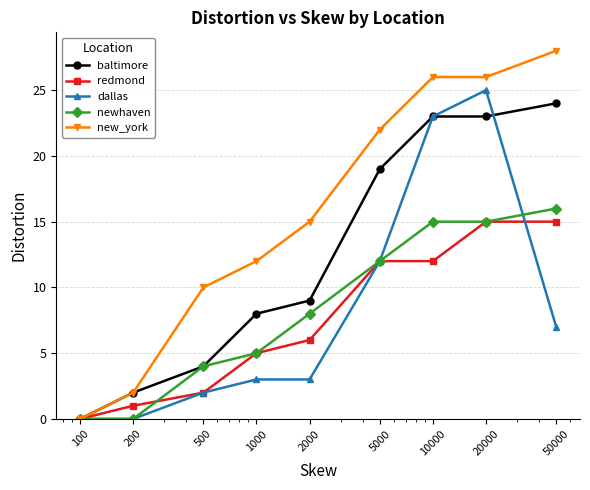

True or false: new_york has more than 2 points higher than both neighbors.

False